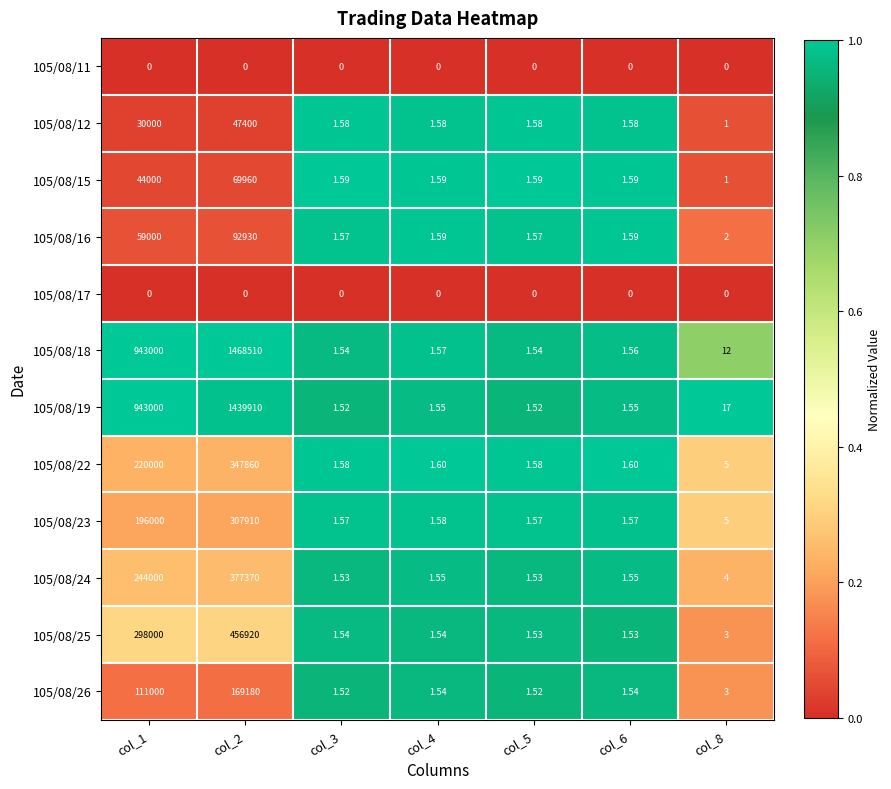

Which series has the largest total across all categories?

105/08/18